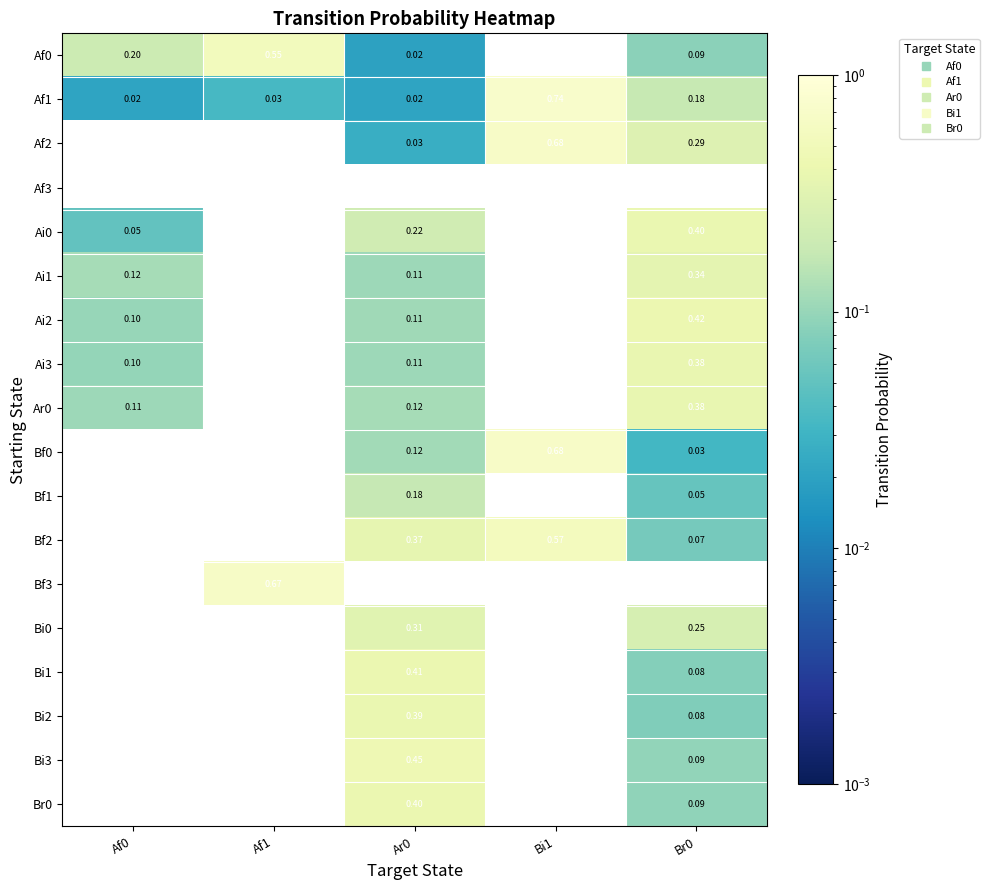

Which series changed the most between Af0 and Bi1?

Af1